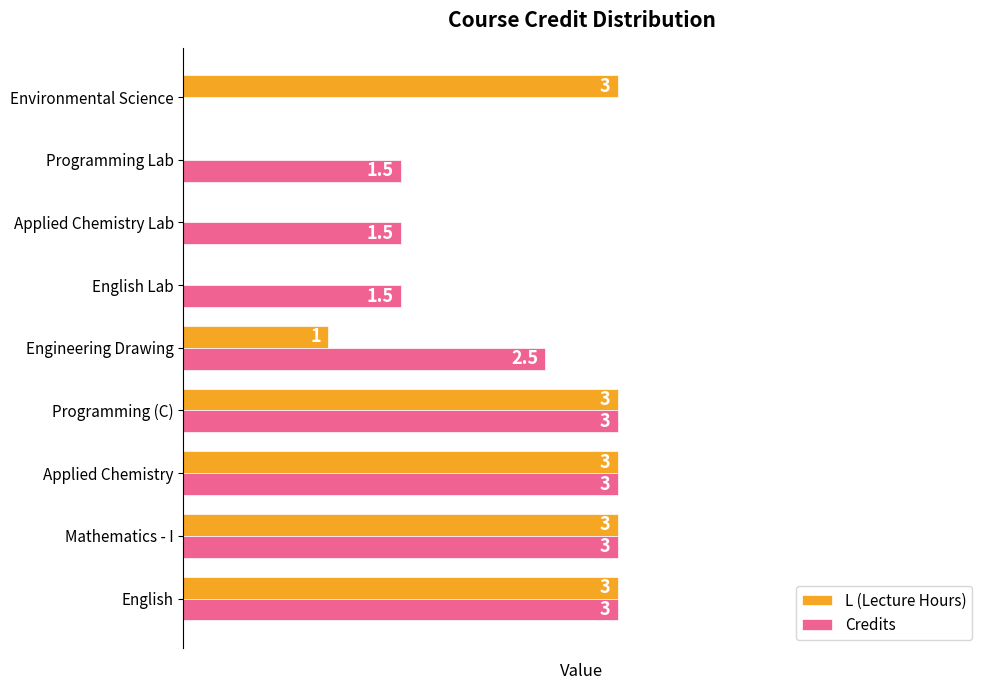

Which series changed the most between English Lab and Environmental Science?

L (Lecture Hours)